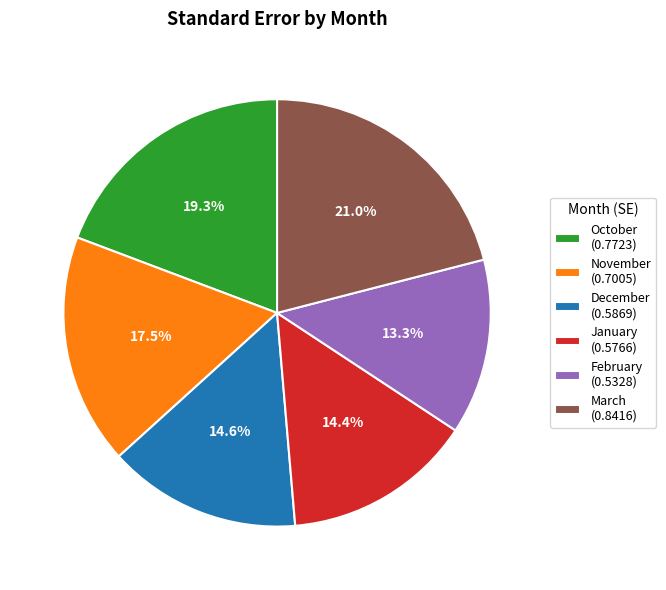

Count the number of slices in the pie.

6